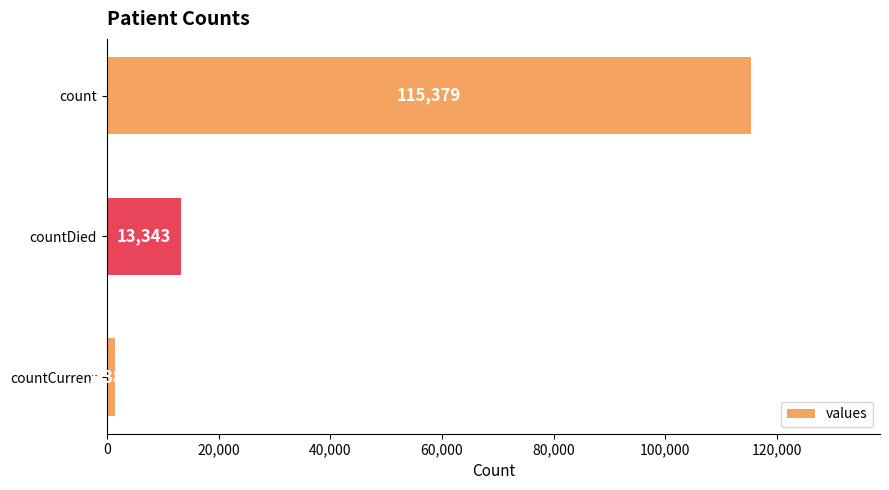

Which has a higher value, count or countCurrent?

count